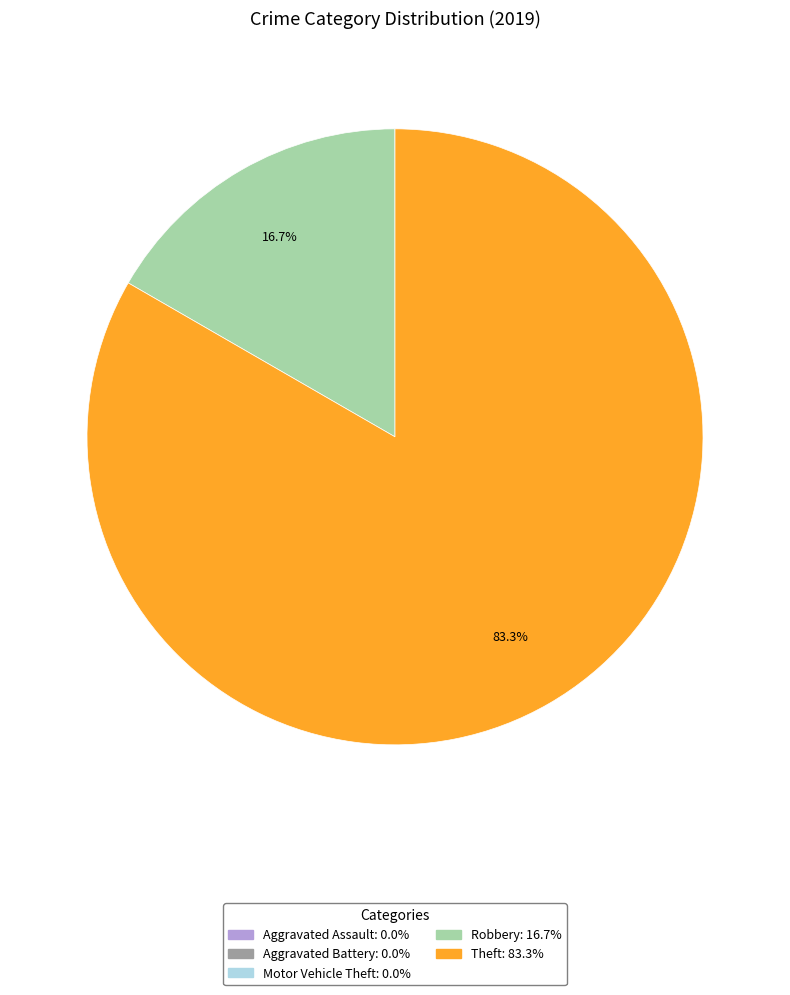

Does any single category account for the majority?

Yes